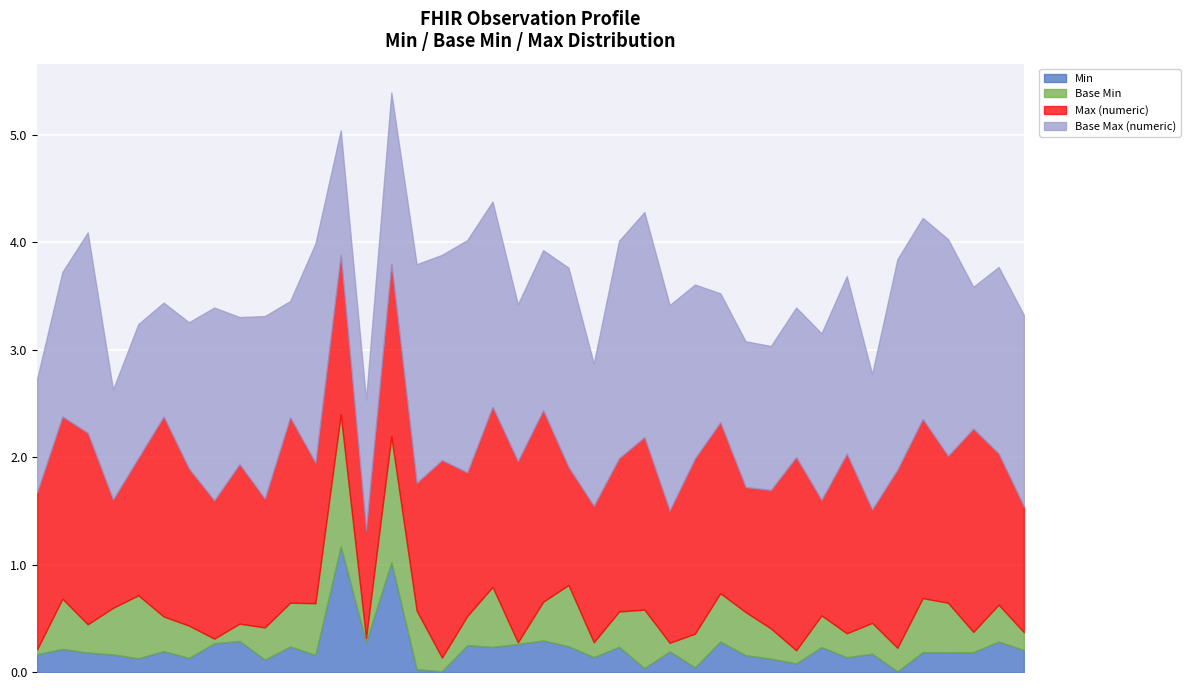

How many lines are shown in the chart?

4